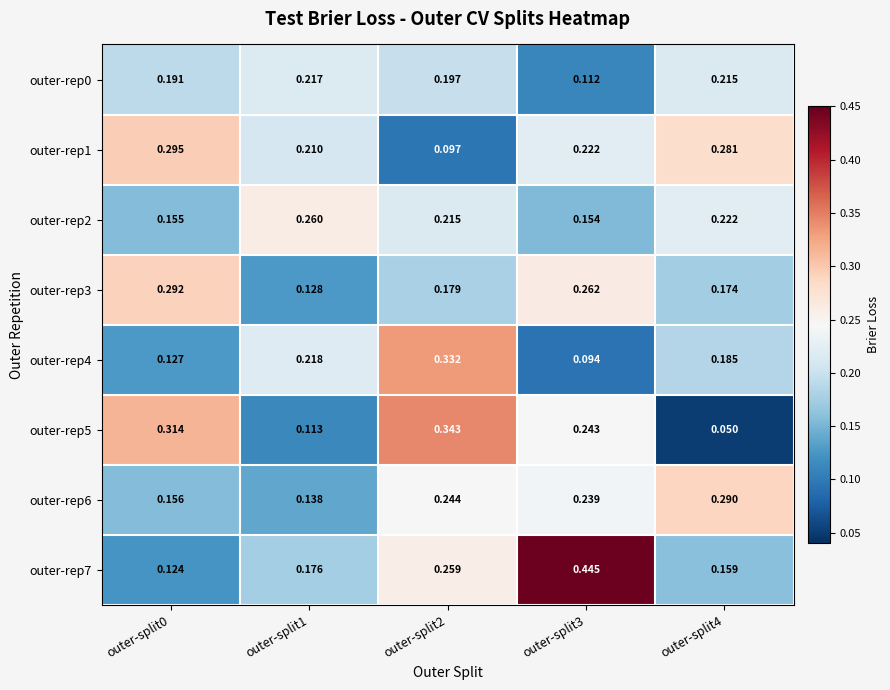

Reading left to right, list all the values displayed in this chart.

outer-rep0: outer-split0=0.2	outer-split1=0.2	outer-split2=0.2	outer-split3=0.1	outer-split4=0.2
outer-rep1: outer-split0=0.3	outer-split1=0.2	outer-split2=0.1	outer-split3=0.2	outer-split4=0.3
outer-rep2: outer-split0=0.2	outer-split1=0.3	outer-split2=0.2	outer-split3=0.2	outer-split4=0.2
outer-rep3: outer-split0=0.3	outer-split1=0.1	outer-split2=0.2	outer-split3=0.3	outer-split4=0.2
outer-rep4: outer-split0=0.1	outer-split1=0.2	outer-split2=0.3	outer-split3=0.1	outer-split4=0.2
outer-rep5: outer-split0=0.3	outer-split1=0.1	outer-split2=0.3	outer-split3=0.2	outer-split4=0.1
outer-rep6: outer-split0=0.2	outer-split1=0.1	outer-split2=0.2	outer-split3=0.2	outer-split4=0.3
outer-rep7: outer-split0=0.1	outer-split1=0.2	outer-split2=0.3	outer-split3=0.4	outer-split4=0.2